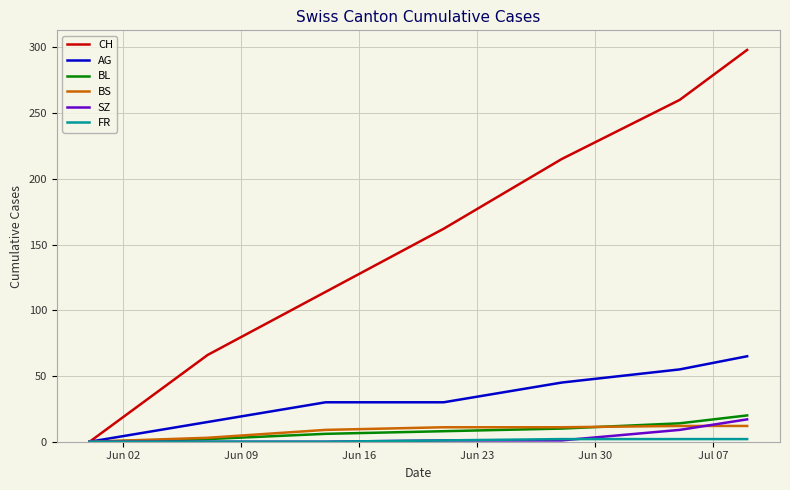

What is the highest value of the AG series?

65